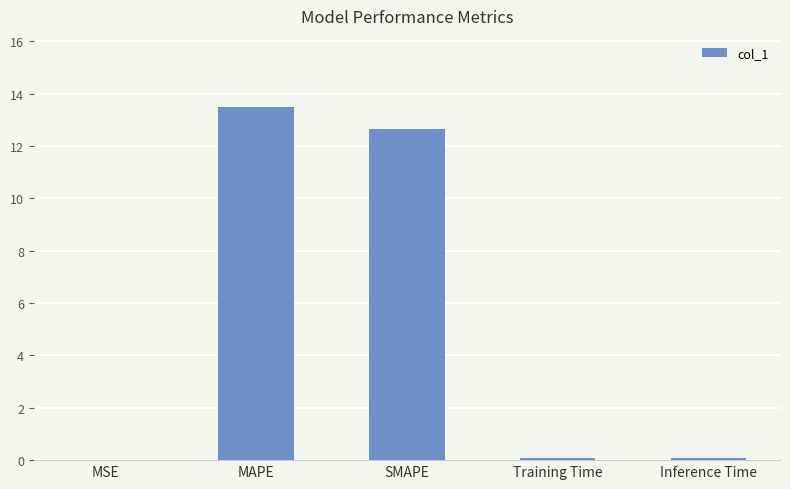

Count the number of data series in this chart.

1